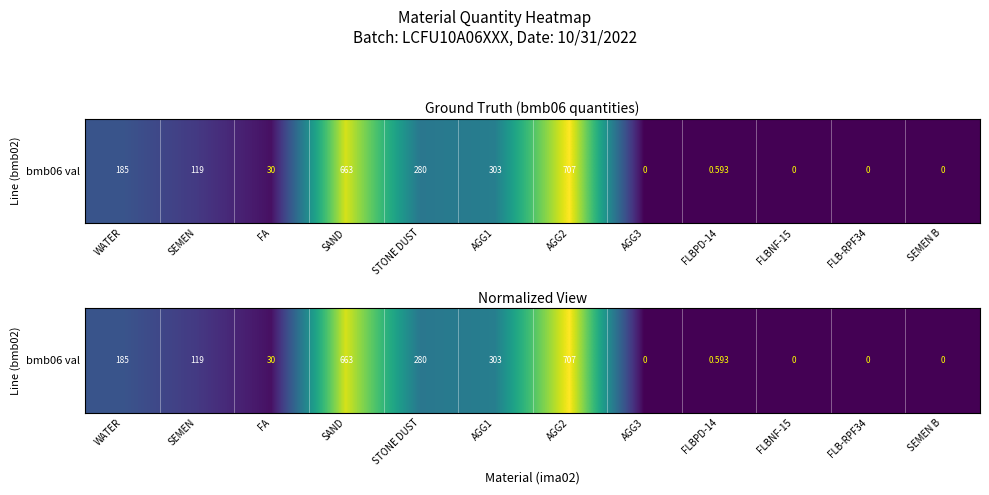

Rank the categories by value from lowest to highest.

AGG3, FLBNF-15, FLB-RPF34, SEMEN B, FLBPD-14, FA, SEMEN, WATER, STONE DUST, AGG1, SAND, AGG2